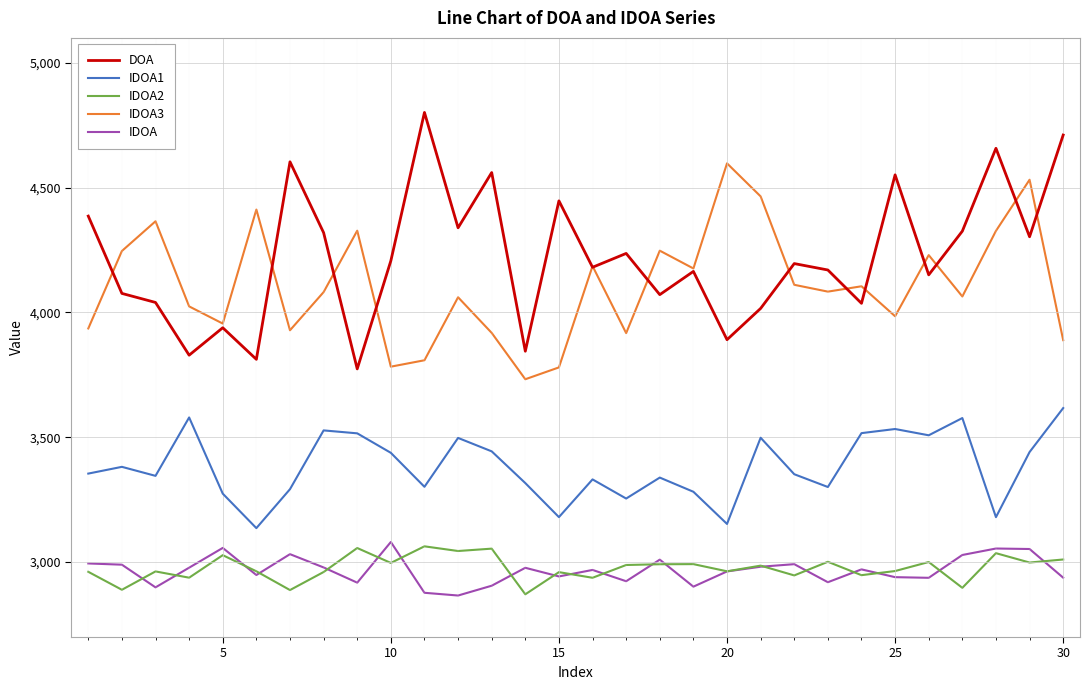

What is the maximum value shown in the chart?

4801.4